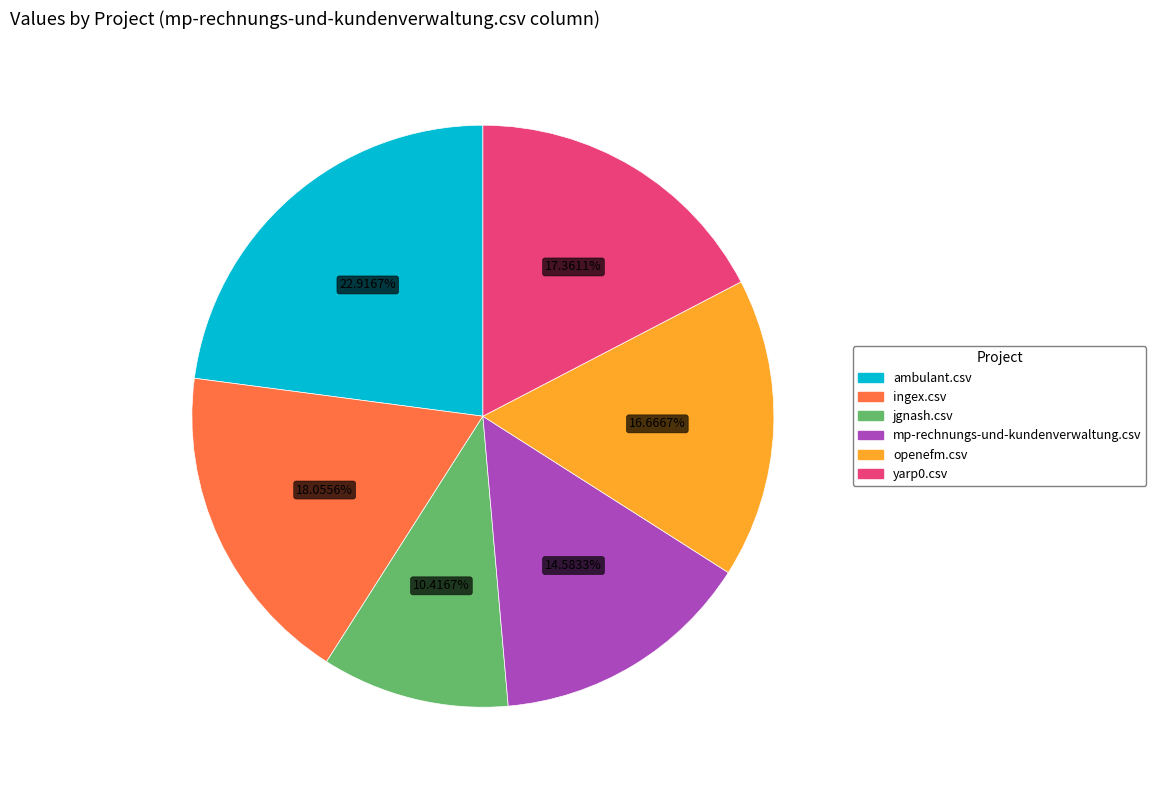

To the nearest percent, what portion does ambulant.csv represent?

23%